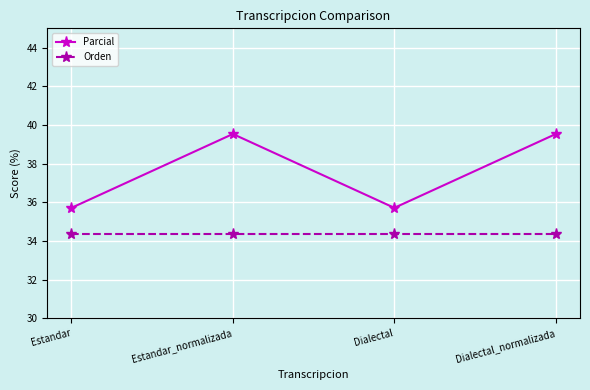

At how many categories does at least one series exceed 37?

2